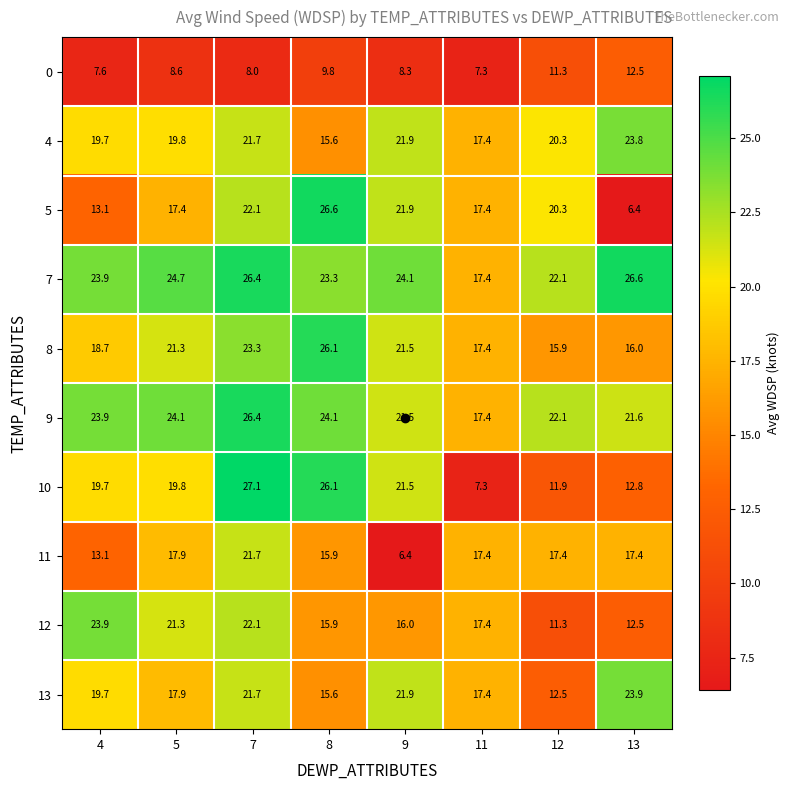

At which label does 8 first exceed 21?

5